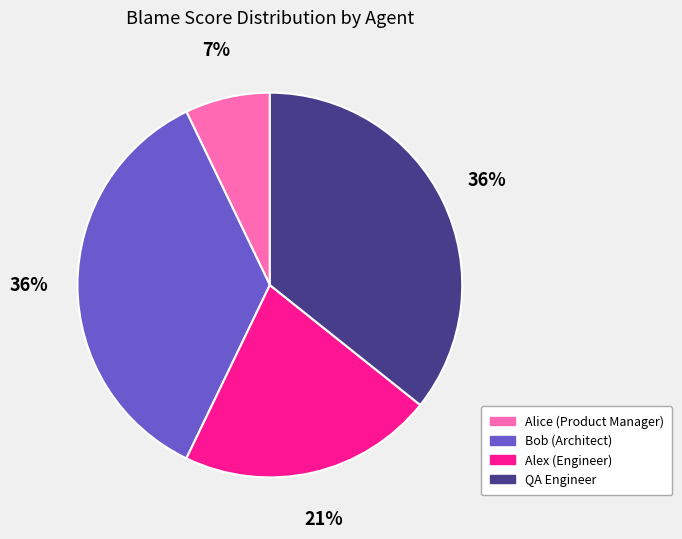

Between Bob (Architect) and Alice (Product Manager), which is larger?

Bob (Architect)